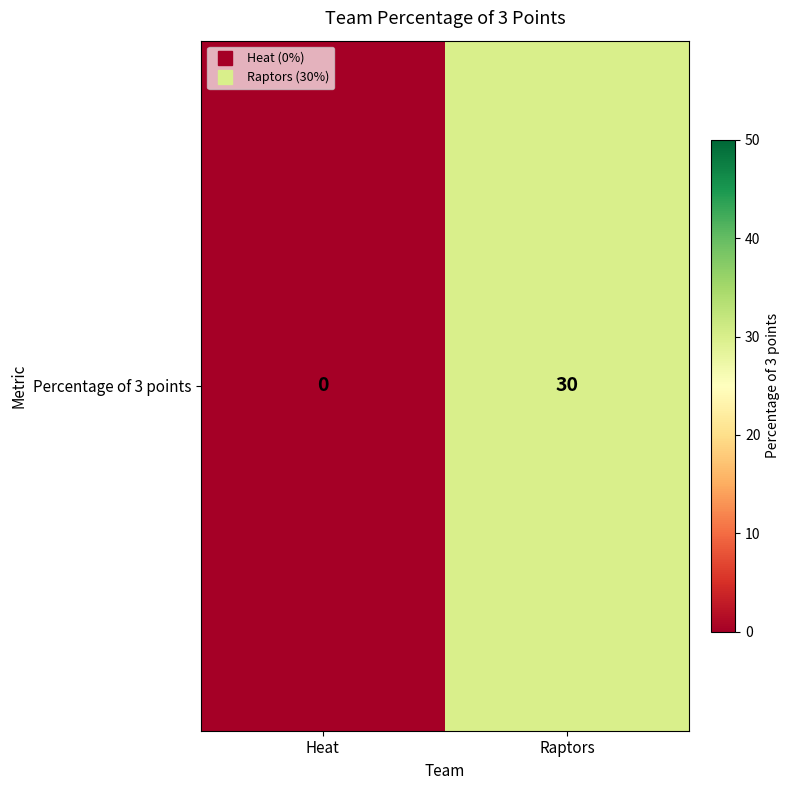

The chart shows a value of 8 at Raptors. True or false?

False